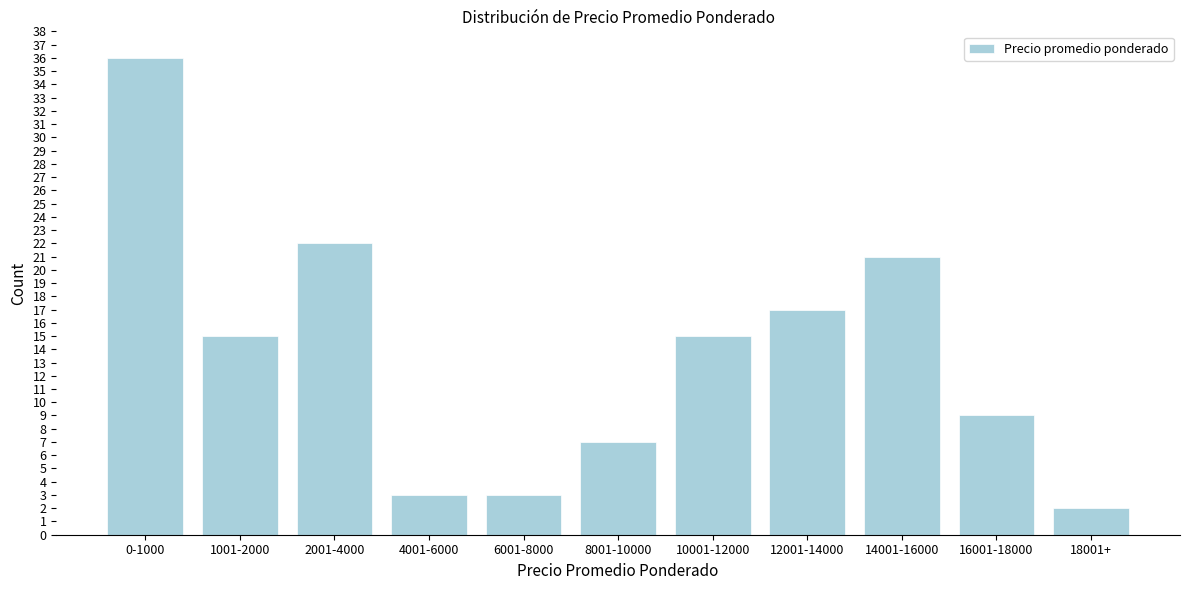

Reading left to right, list all the values displayed in this chart.

36	15	22	3	3	7	15	17	21	9	2